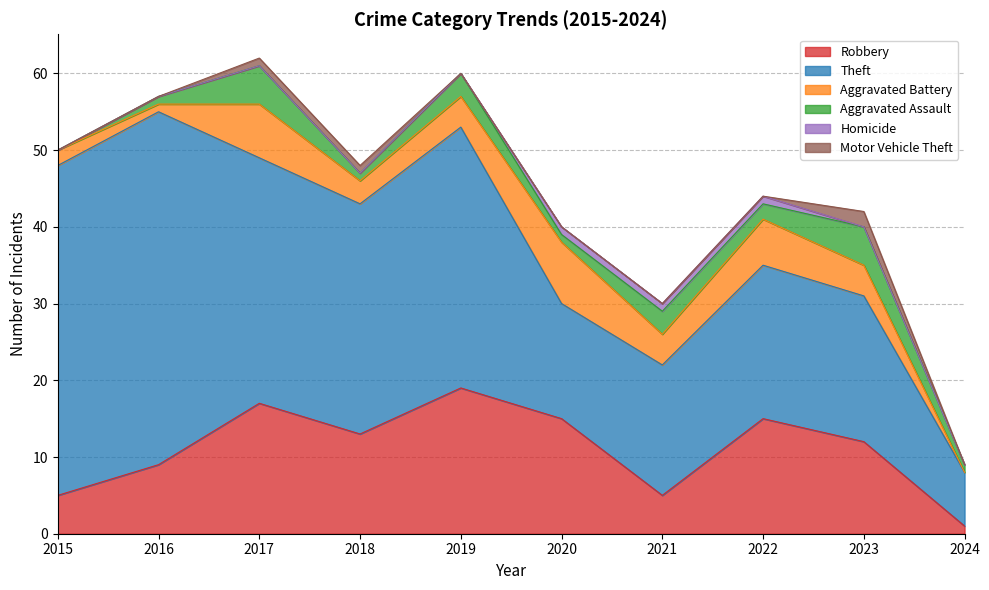

Does the chart have visible grid lines?

Yes